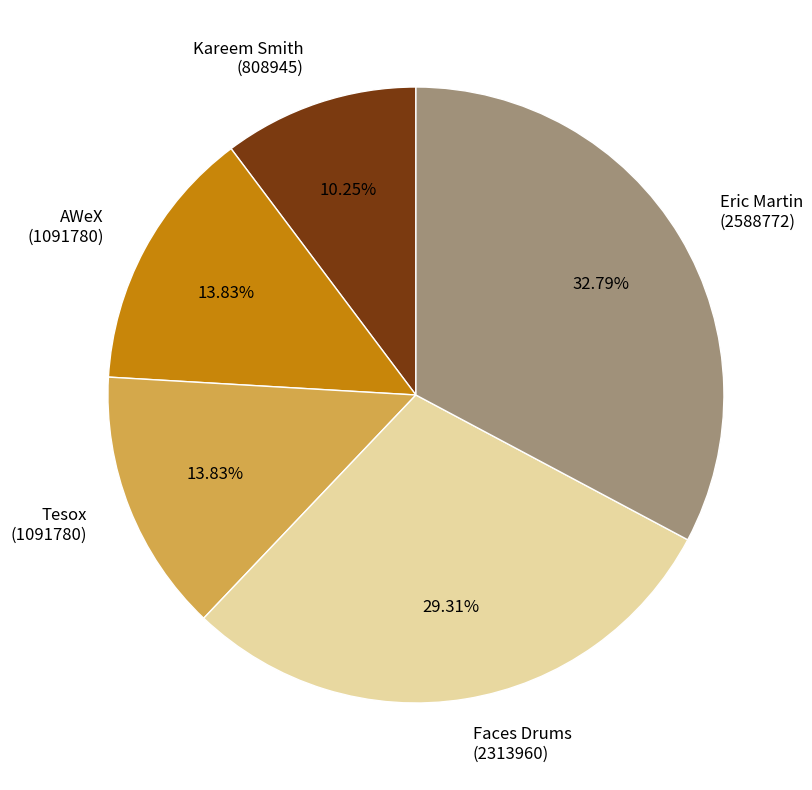

Which has a higher value, Eric Martin (2588772) or Tesox (1091780)?

Eric Martin (2588772)